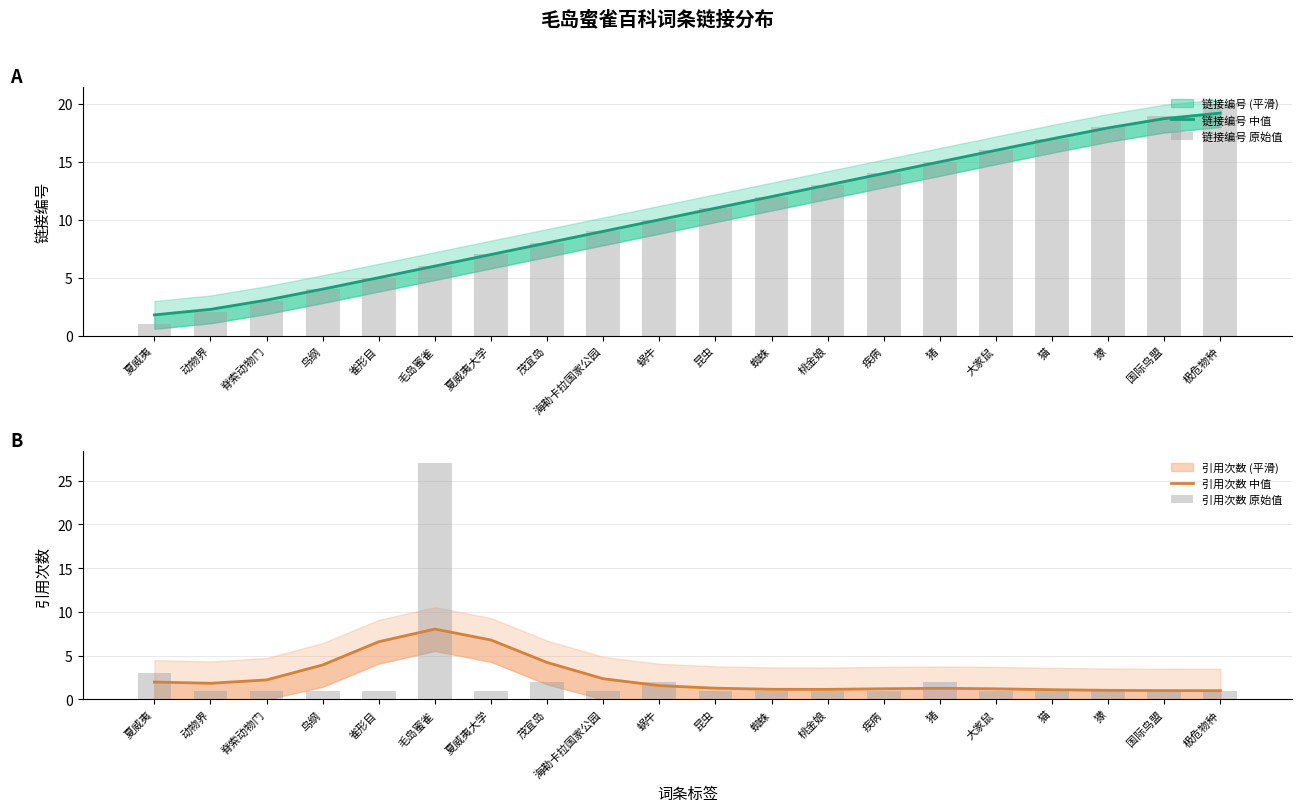

Between 夏威夷大学 and 桃金娘, which series saw the biggest shift?

链接编号 中值